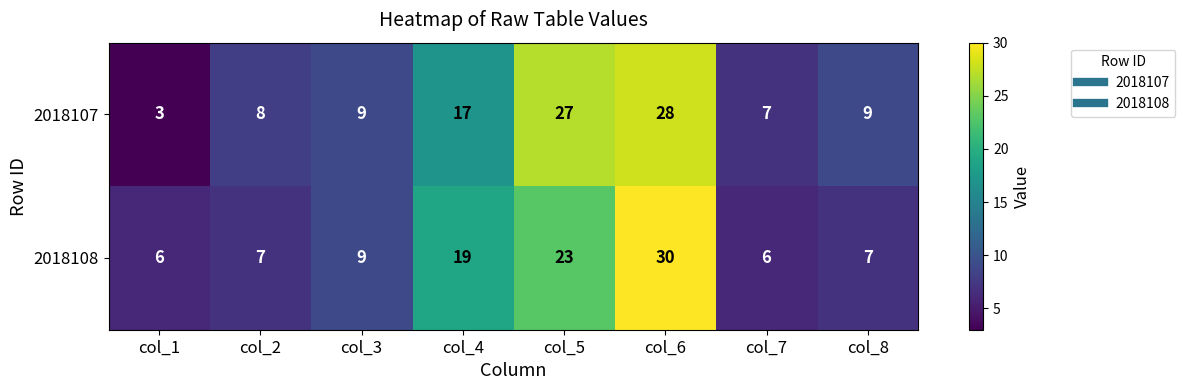

What is the maximum value shown in the chart?

30